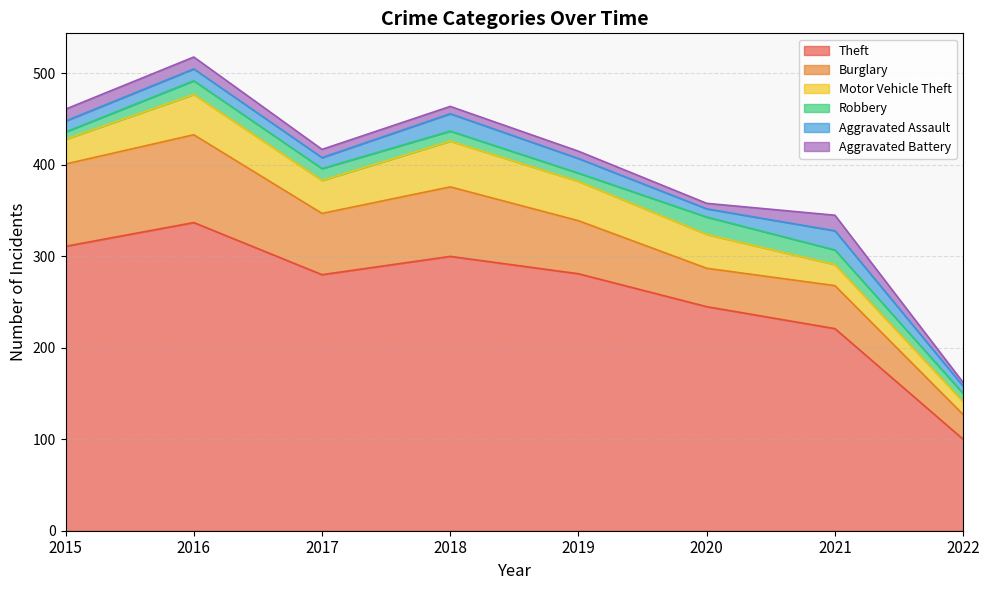

What is the value of the Aggravated Assault point at the 6th from the left?

9